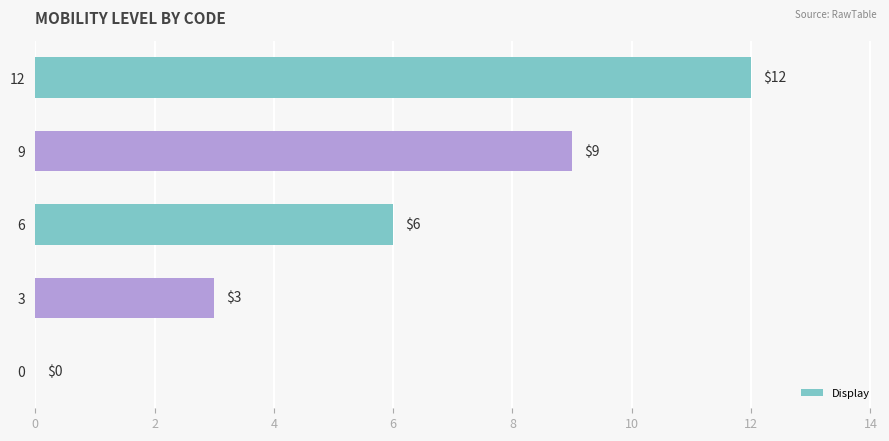

Reading bottom to top, list all the values displayed in this chart.

0=0	3=3	6=6	9=9	12=12